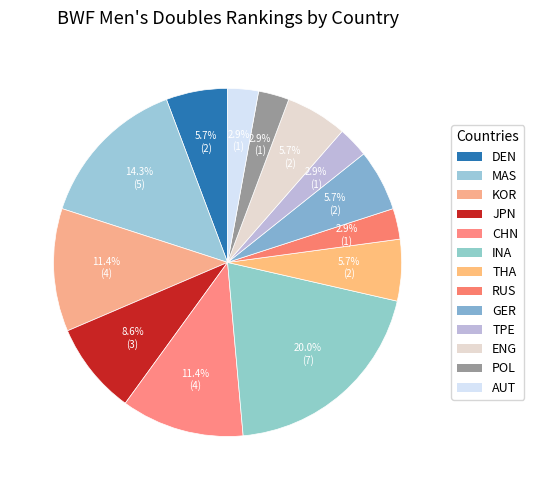

Does ENG represent more than half of the total?

No